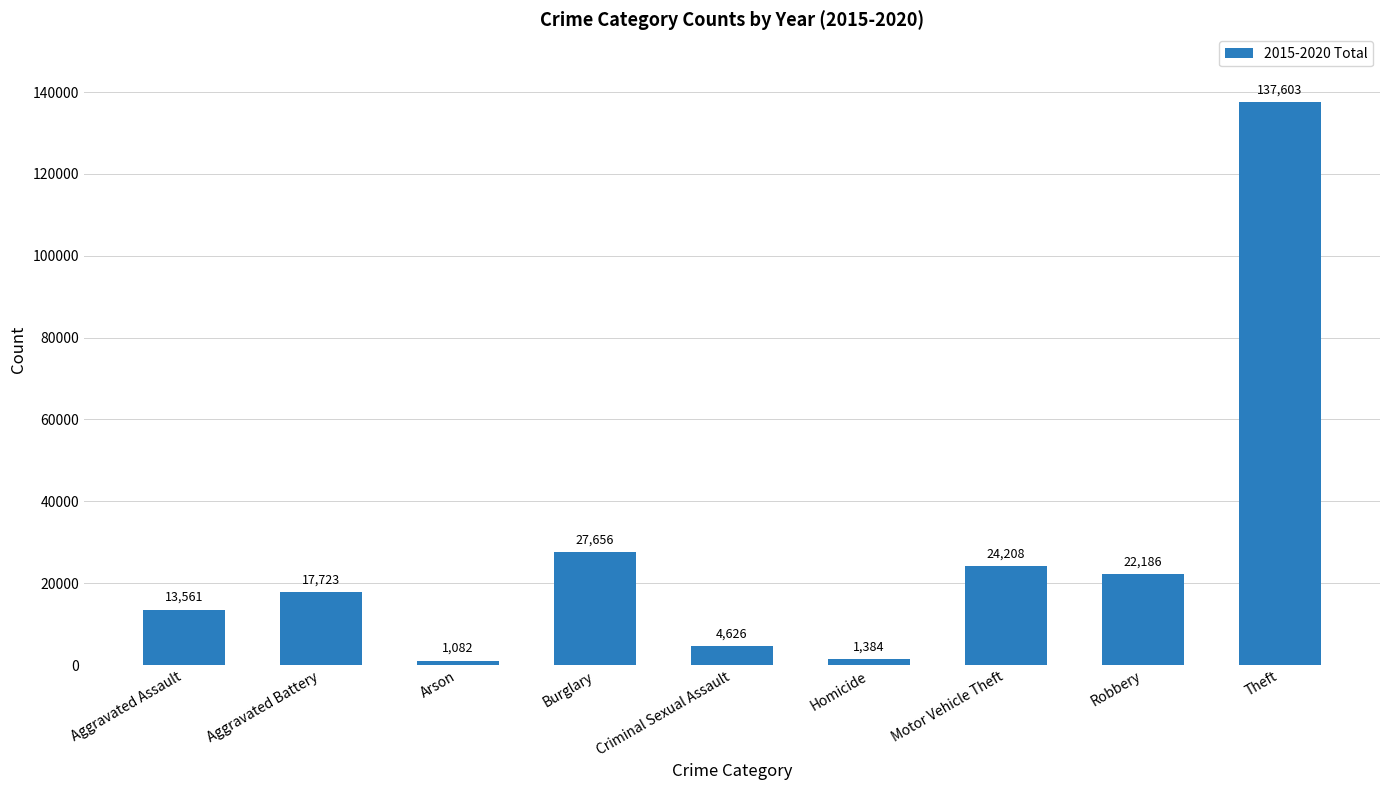

What is the sum of the values at Criminal Sexual Assault and Theft?

142229